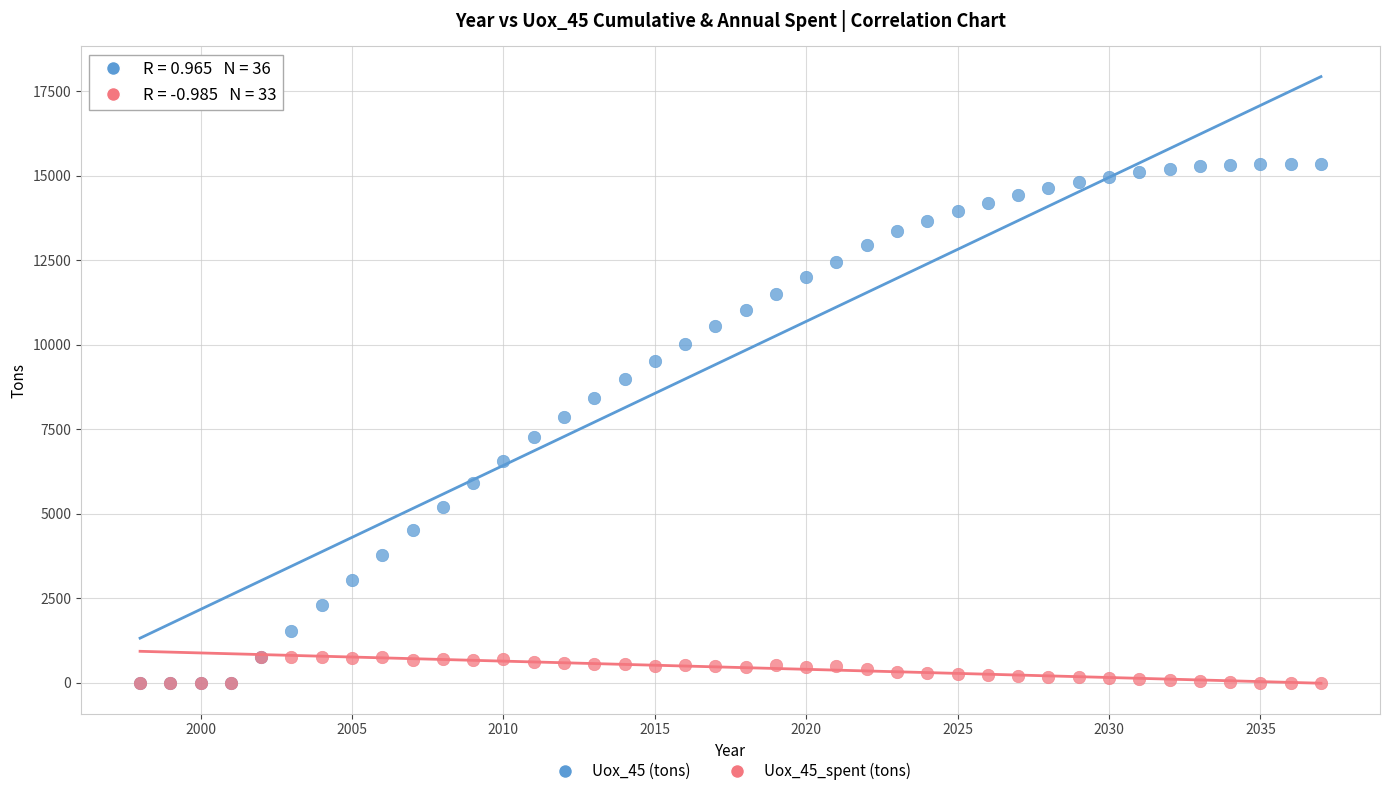

Which series reaches the maximum Y coordinate?

Uox_45 (tons)